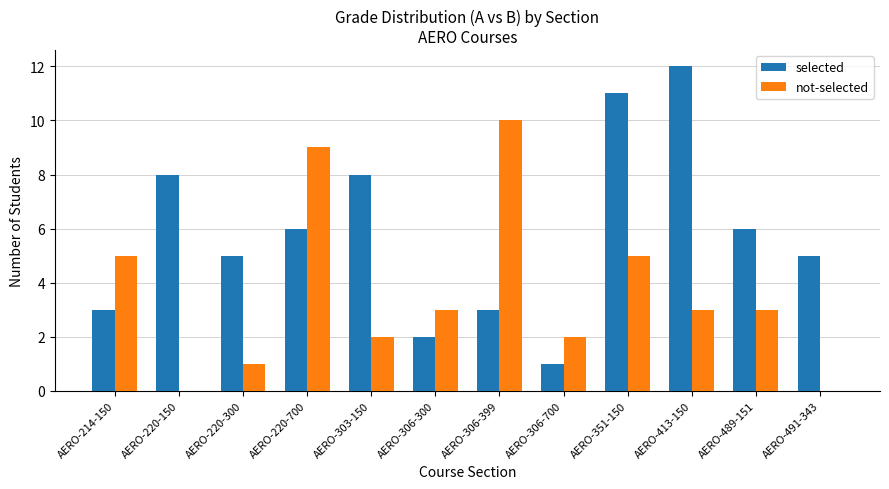

At which label does not-selected reach its peak?

AERO-306-399